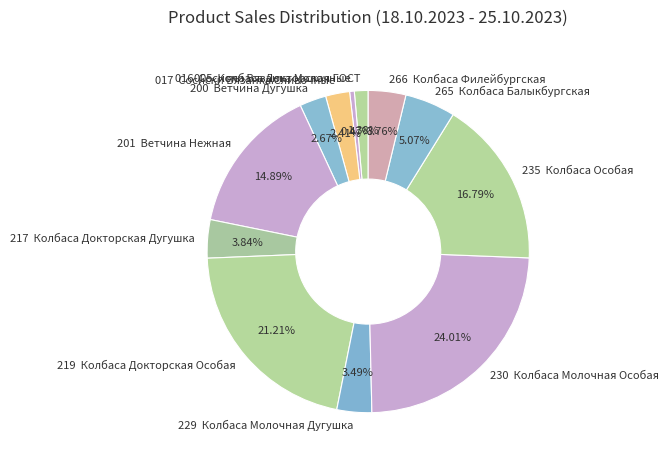

Between 016 Сосиски Вязанка Молочные and 005 Колбаса Докторская ГОСТ, which is larger?

005 Колбаса Докторская ГОСТ